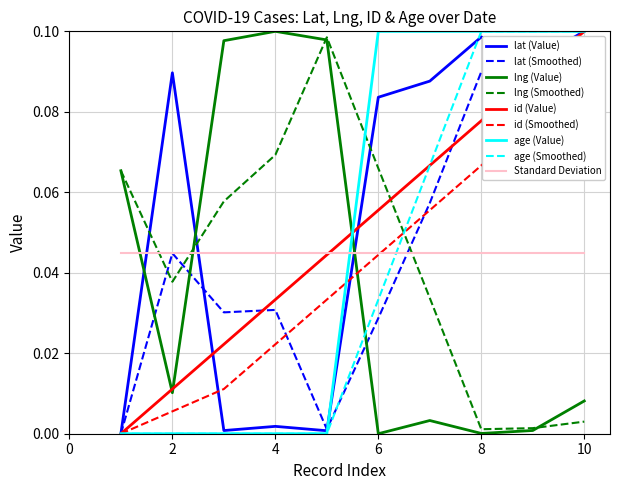

How many times do lng and age cross each other?

1